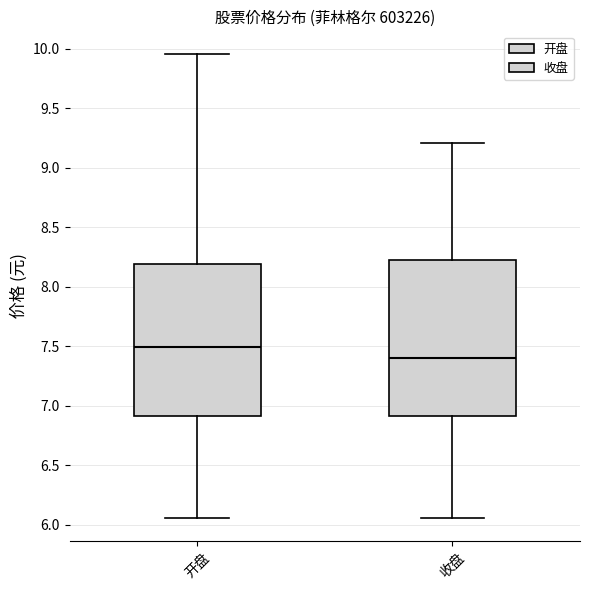

Reading left to right, transcribe this box plot: for each box, give where its median line is, the range the box spans, and where its two whiskers end, as read against the y-axis. The values are not printed on the chart, so give them approximately, as read against the axis.

开盘: median 7.50, box 6.90 to 8.20, whiskers 6.05 to 9.95
收盘: median 7.40, box 6.90 to 8.20, whiskers 6.05 to 9.20